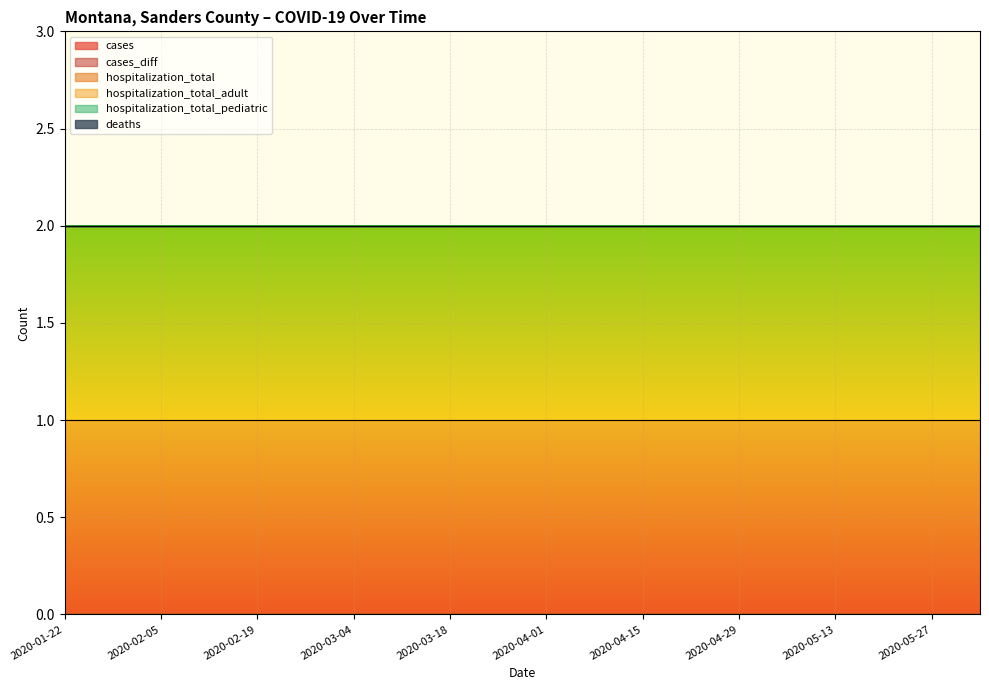

Between 2020-04-08 and 2020-01-29, which is larger?

2020-04-08